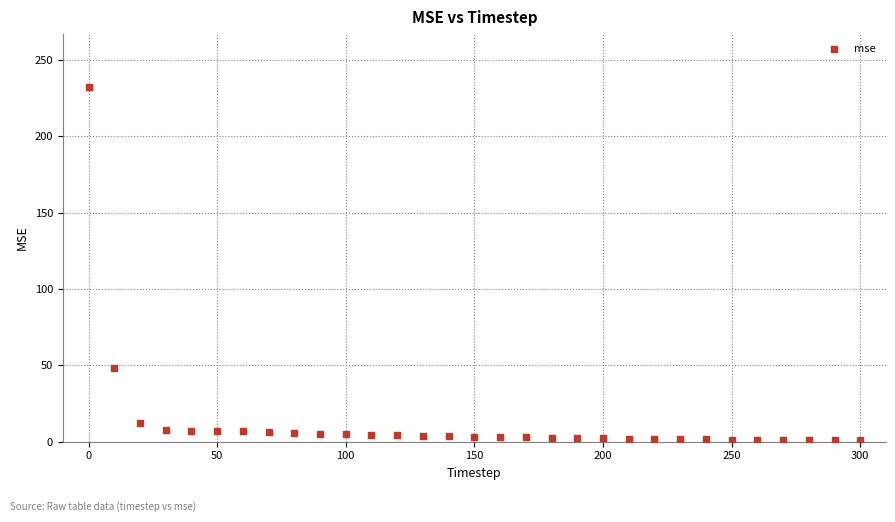

What is the range of Y values (max minus min)?

231.1